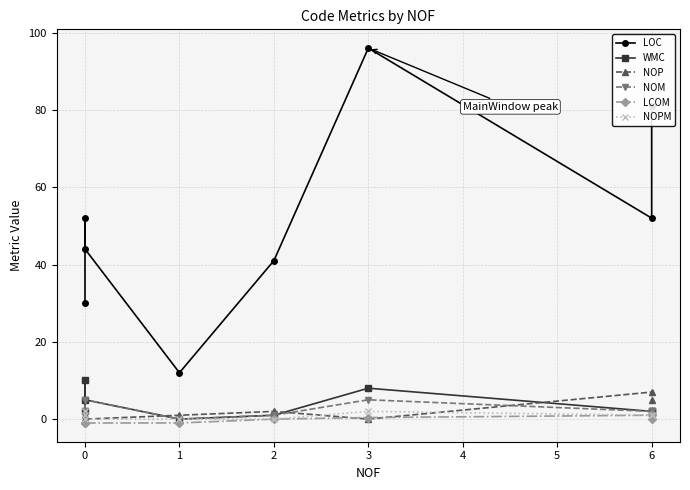

What are all the series names shown in the legend?

LOC, WMC, NOP, NOM, LCOM, NOPM